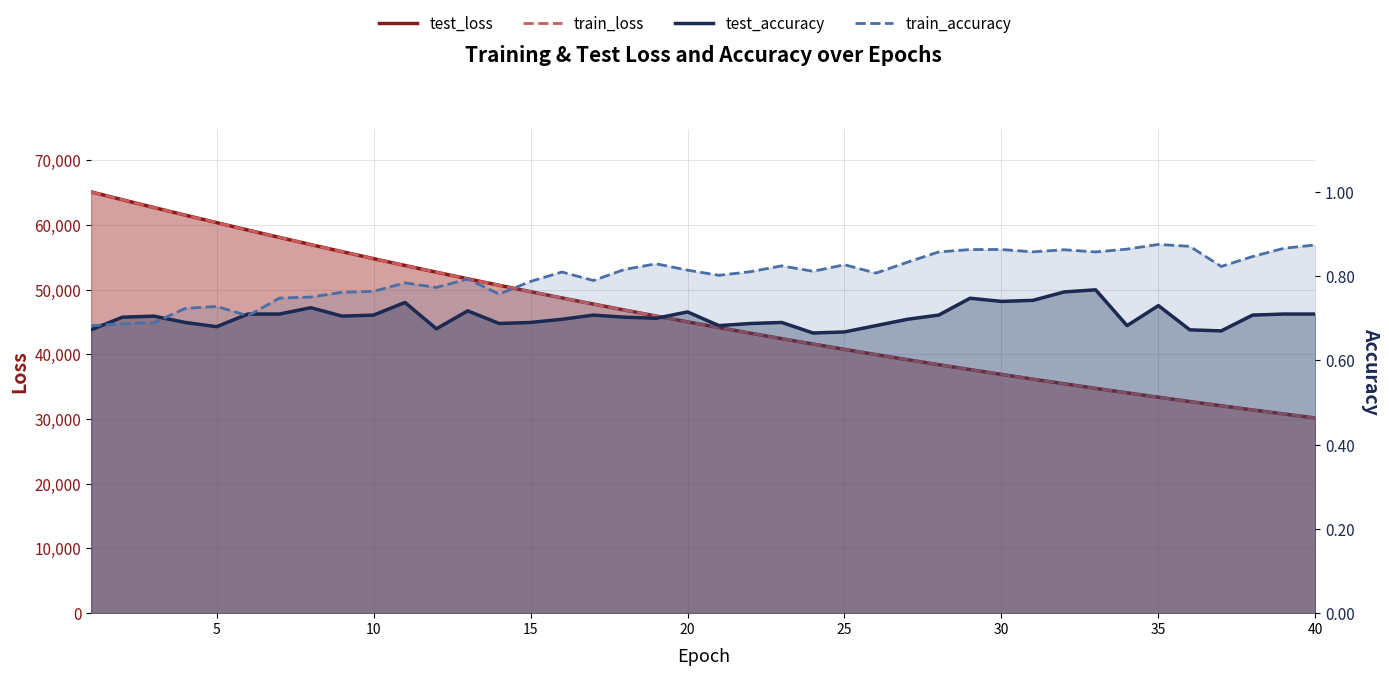

Which series has the largest range (max minus min)?

test_loss